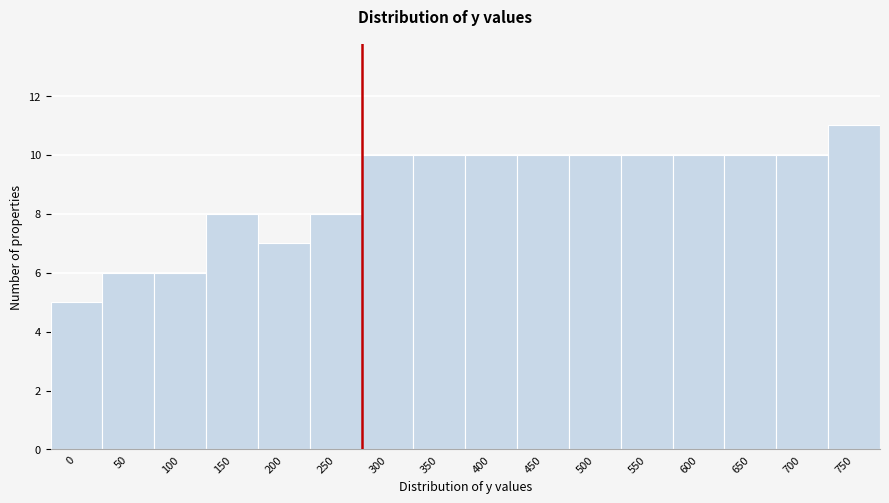

Reading left to right, transcribe all the data shown in this chart.

0=5	50=6	100=6	150=8	200=7	250=8	300=10	350=10	400=10	450=10	500=10	550=10	600=10	650=10	700=10	750=11